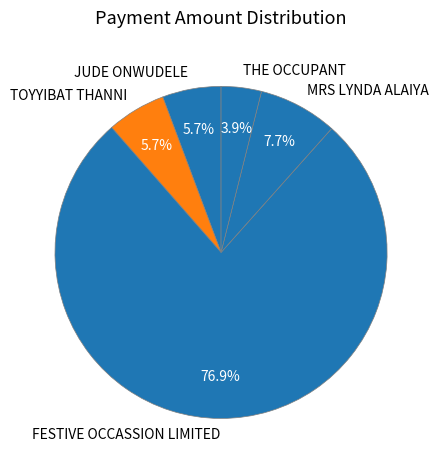

Which category has the biggest portion of the pie?

FESTIVE OCCASSION LIMITED